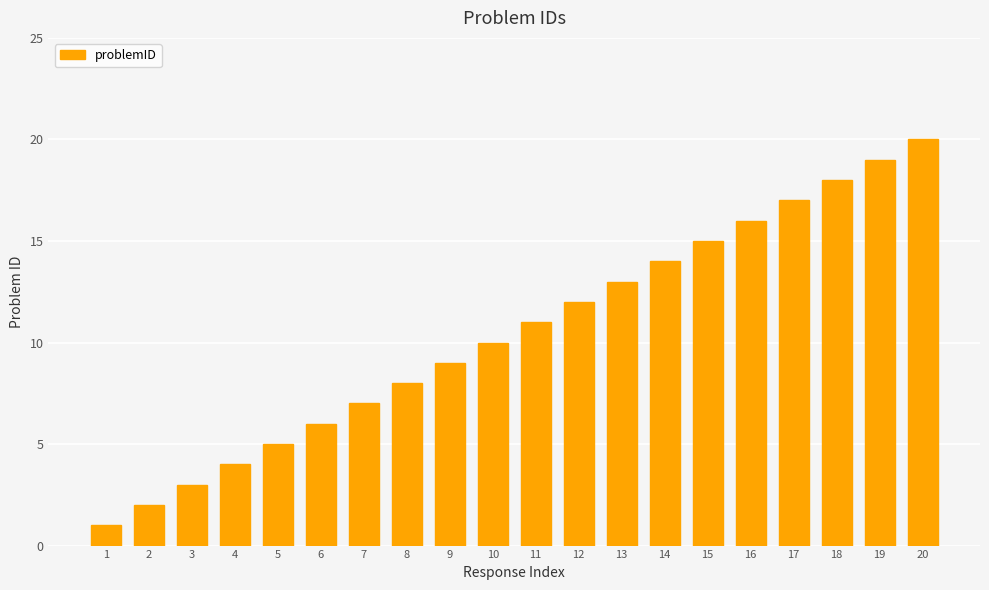

True or false: the data shows 8 at 8.

True